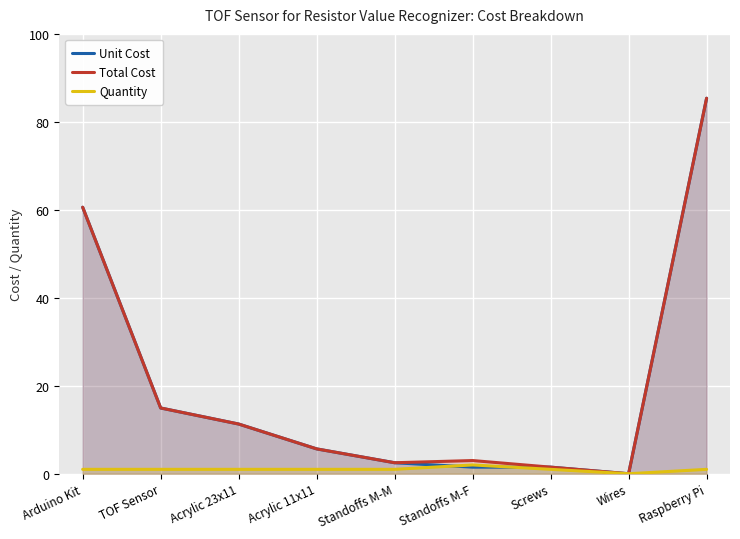

At which category does Quantity reach its first local peak?

Standoffs M-F